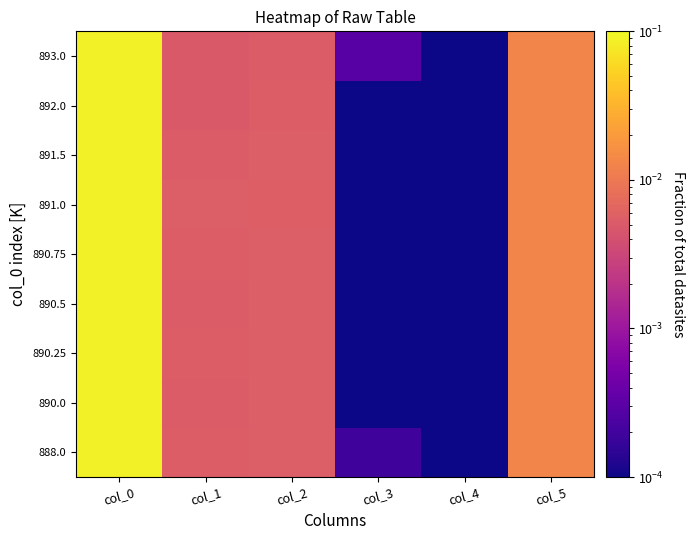

At how many categories does at least one series exceed 0?

6